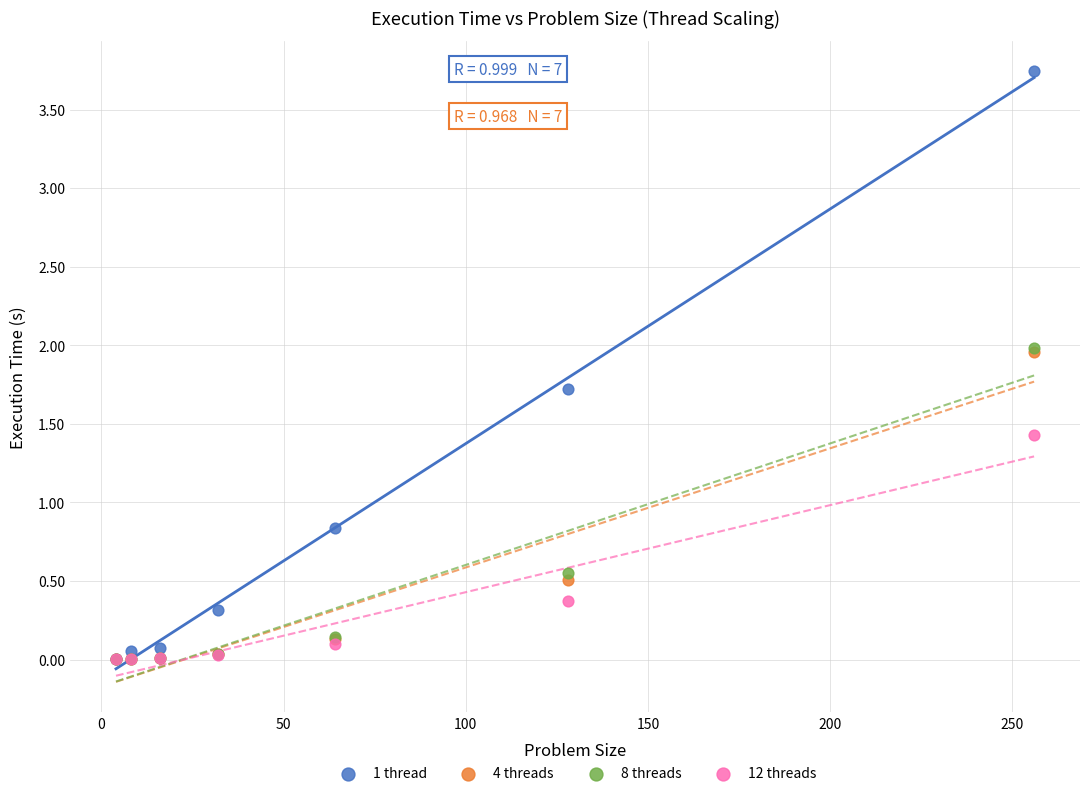

Across all series, what Y value is closest to 1?

0.8